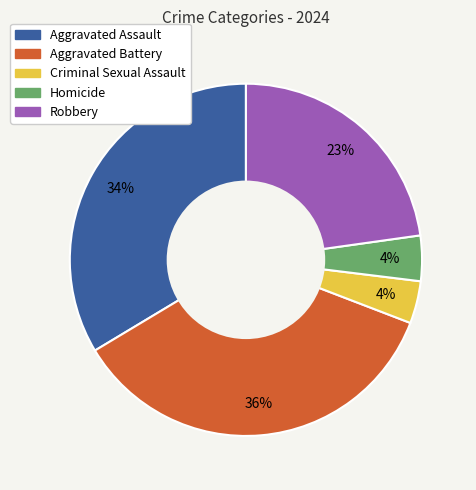

To the nearest percent, what is the difference between the Homicide and Robbery slice percentages?

19%